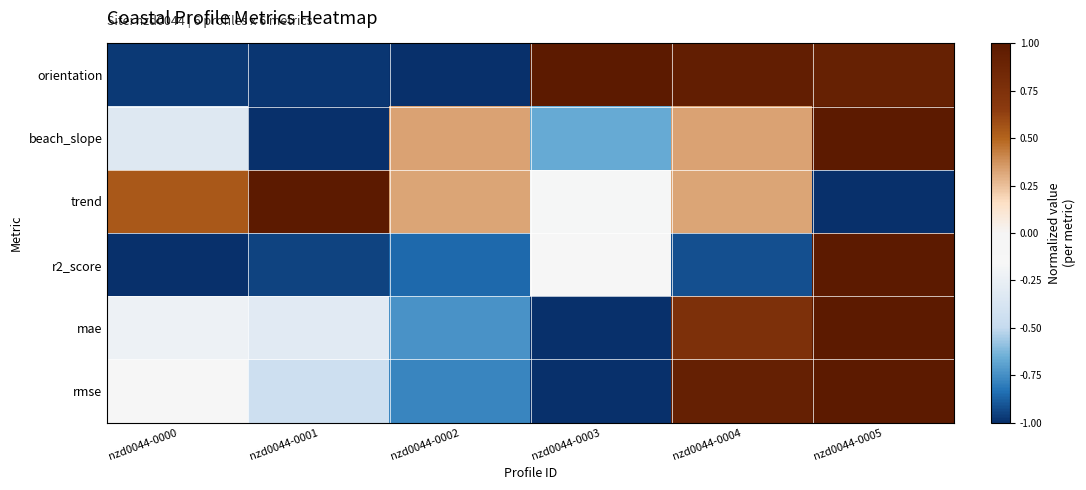

Reading right to left, extract all data points from this chart.

orientation: nzd0044-0005=0.9	nzd0044-0004=0.9	nzd0044-0003=1.0	nzd0044-0002=-1.0	nzd0044-0001=-1.0	nzd0044-0000=-1.0
beach_slope: nzd0044-0005=1.0	nzd0044-0004=0.3	nzd0044-0003=-0.7	nzd0044-0002=0.3	nzd0044-0001=-1.0	nzd0044-0000=-0.3
trend: nzd0044-0005=-1.0	nzd0044-0004=0.3	nzd0044-0003=-0.2	nzd0044-0002=0.3	nzd0044-0001=1.0	nzd0044-0000=0.5
r2_score: nzd0044-0005=1.0	nzd0044-0004=-0.9	nzd0044-0003=-0.1	nzd0044-0002=-0.9	nzd0044-0001=-0.9	nzd0044-0000=-1.0
mae: nzd0044-0005=1.0	nzd0044-0004=0.8	nzd0044-0003=-1.0	nzd0044-0002=-0.7	nzd0044-0001=-0.3	nzd0044-0000=-0.2
rmse: nzd0044-0005=1.0	nzd0044-0004=0.9	nzd0044-0003=-1.0	nzd0044-0002=-0.8	nzd0044-0001=-0.5	nzd0044-0000=-0.1